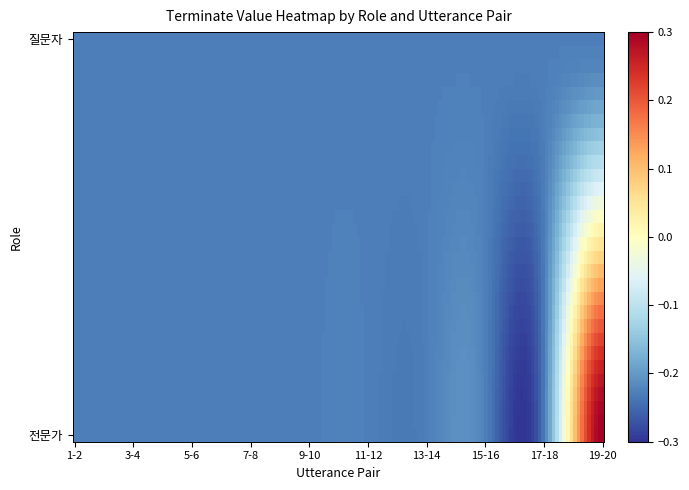

Which series has the widest spread of values?

전문가